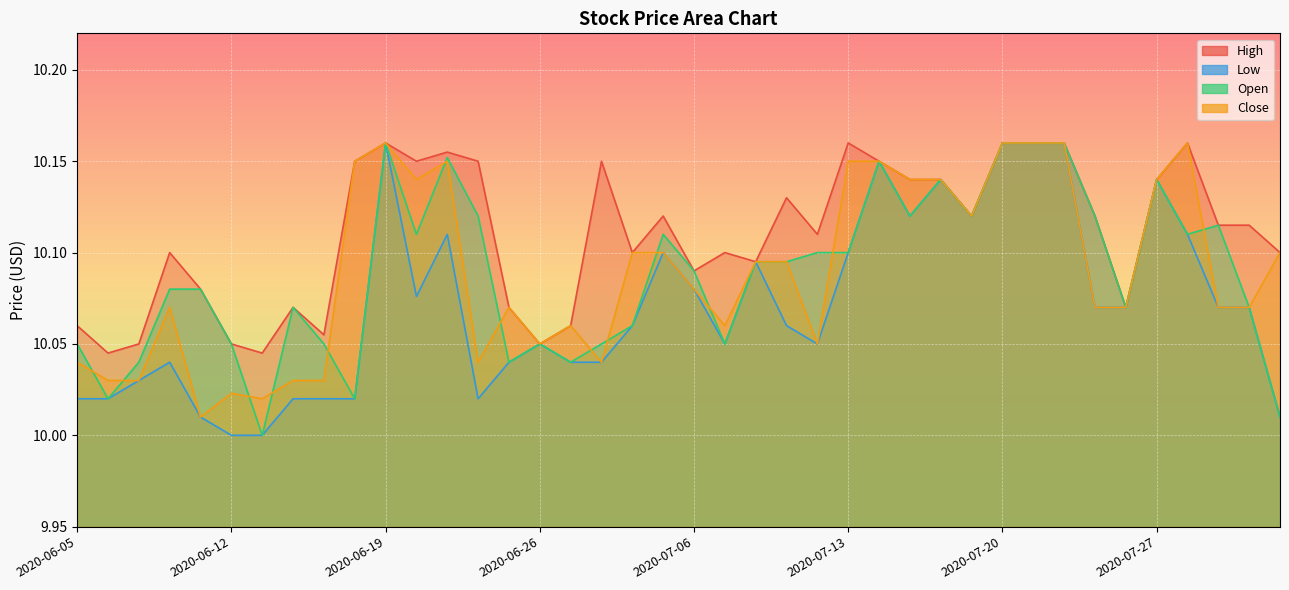

True or false: Low and High intersect in this chart.

False